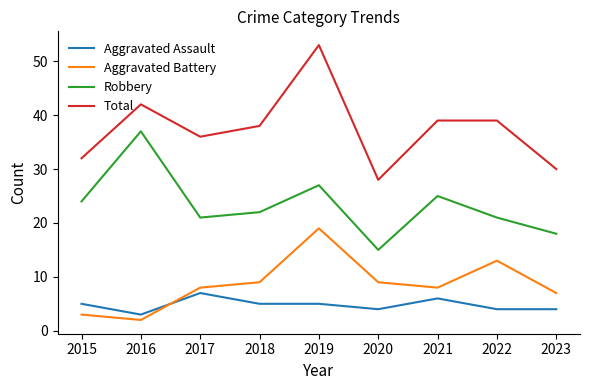

How many values in the Total series are below 38?

4